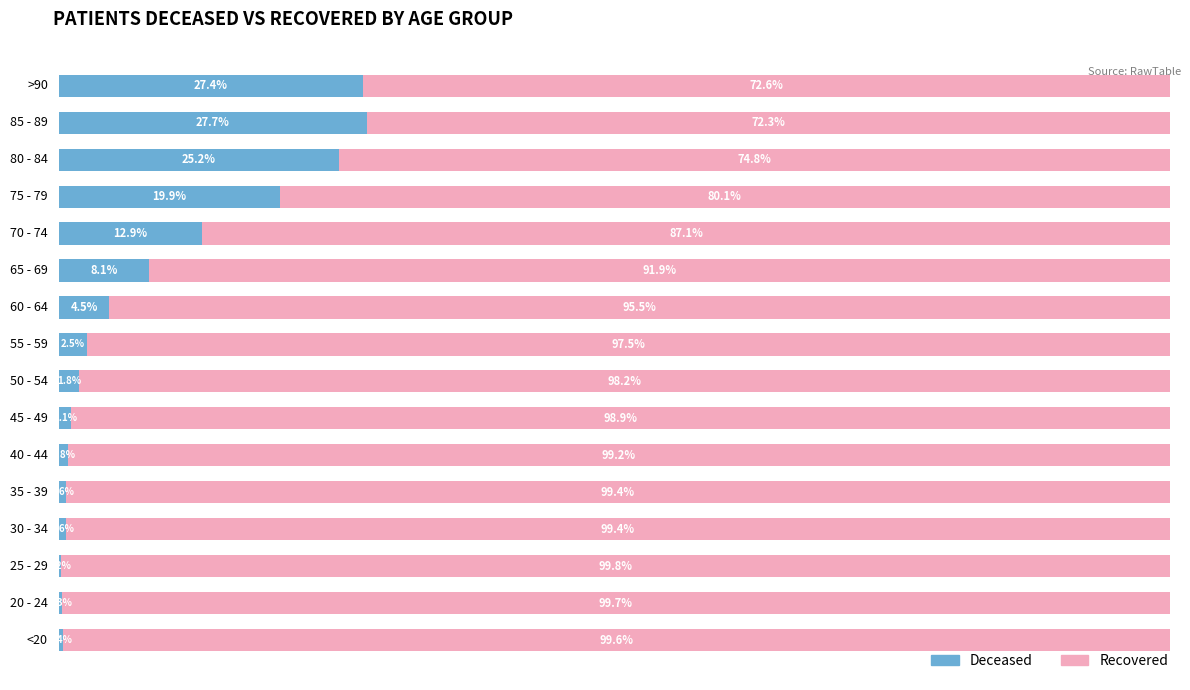

Reading left to right, what are all the values shown in this chart?

patients_deceased: 0=0.4	1=0.3	2=0.2	3=0.6	4=0.6	5=0.8	6=1.1	7=1.8	8=2.5	9=4.5	10=8.1	11=12.9	12=19.9	13=25.2	14=27.7	15=27.4
patients_recovered: 0=99.6	1=99.7	2=99.8	3=99.4	4=99.4	5=99.2	6=98.9	7=98.2	8=97.5	9=95.5	10=91.9	11=87.1	12=80.1	13=74.8	14=72.3	15=72.6